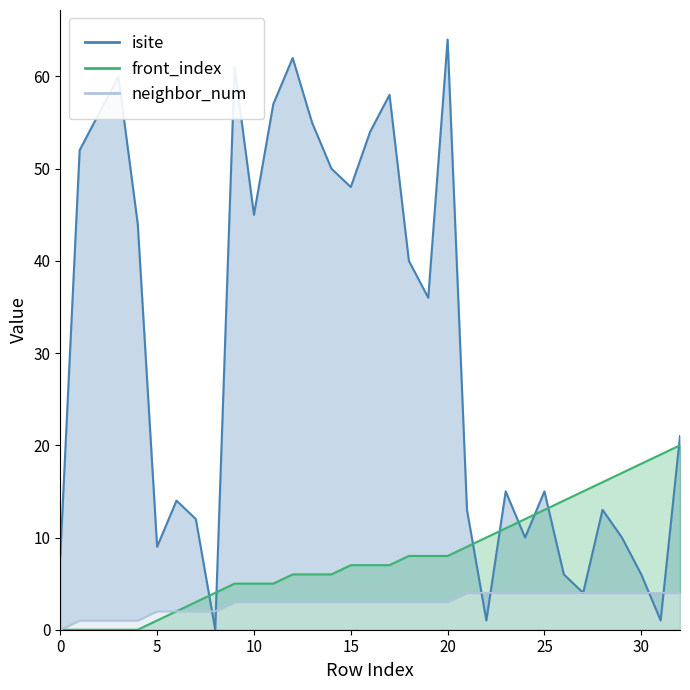

After their last crossing, which series has the higher values: isite or neighbor_num?

isite